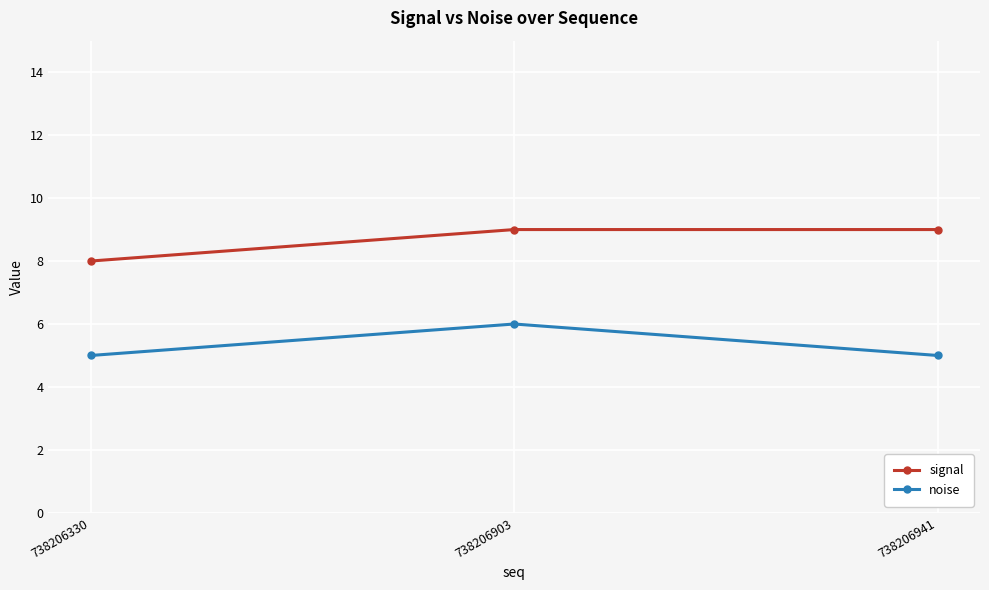

Reading right to left, extract all data points from this chart.

signal: 9	9	8
noise: 5	6	5